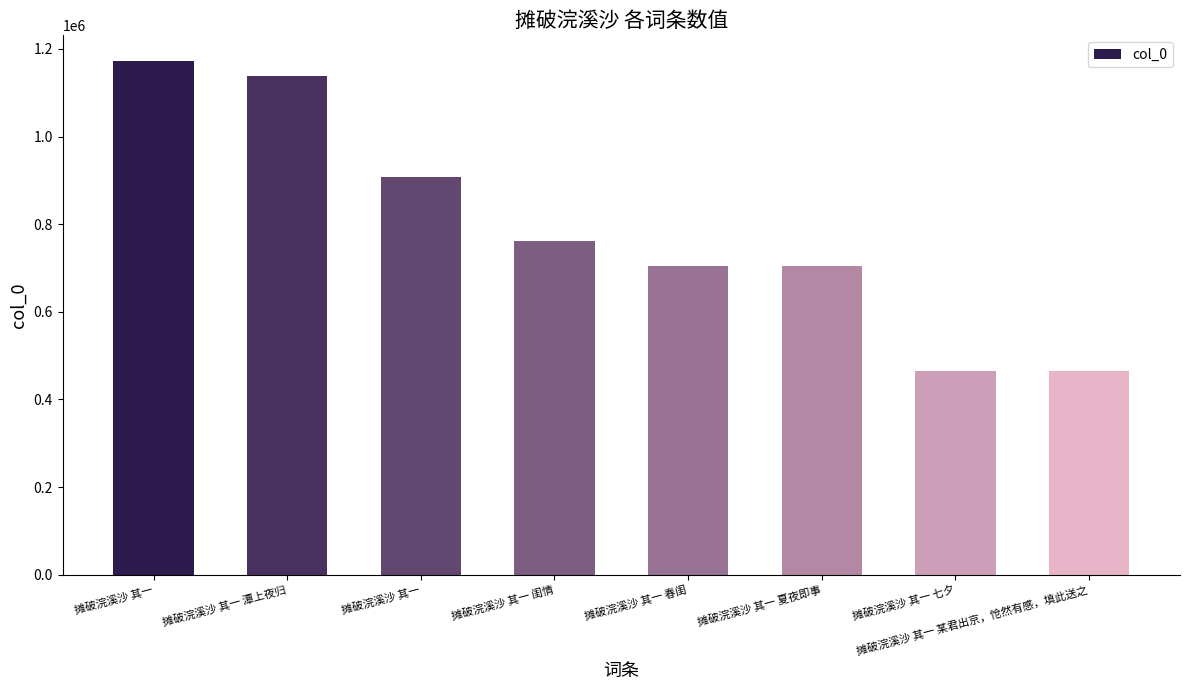

List the labels in order of value, largest first.

摊破浣溪沙 其一, 摊破浣溪沙 其一 潭上夜归, 摊破浣溪沙 其一, 摊破浣溪沙 其一 闺情, 摊破浣溪沙 其一 春闺, 摊破浣溪沙 其一 夏夜即事, 摊破浣溪沙 其一 七夕, 摊破浣溪沙 其一 某君出京，怆然有感，填此送之